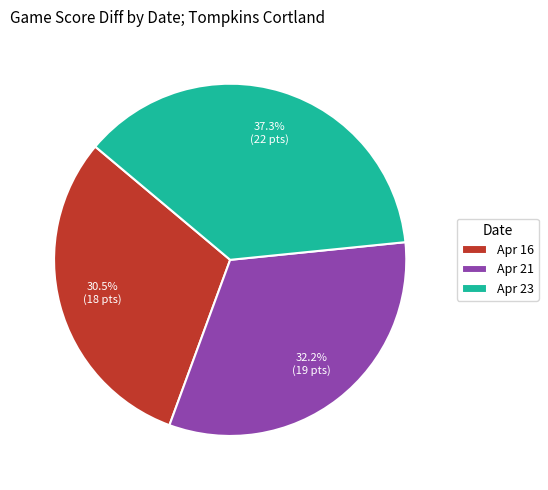

Do Apr 23 and Apr 16 together represent more than half of the pie?

Yes